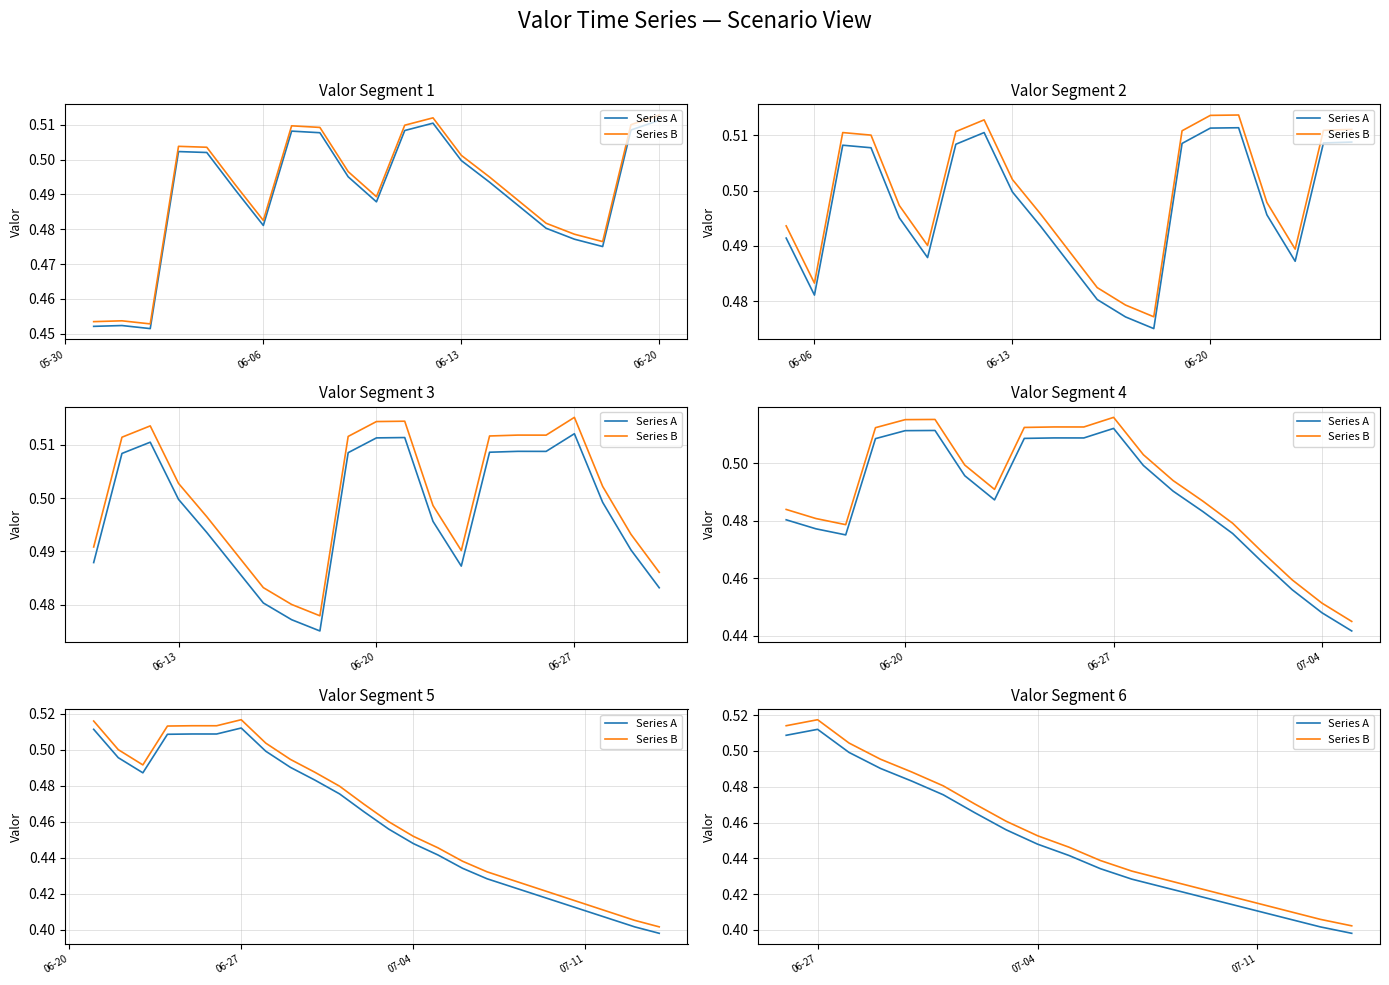

What is the value of the Series B point at the 12th from the left?

0.4